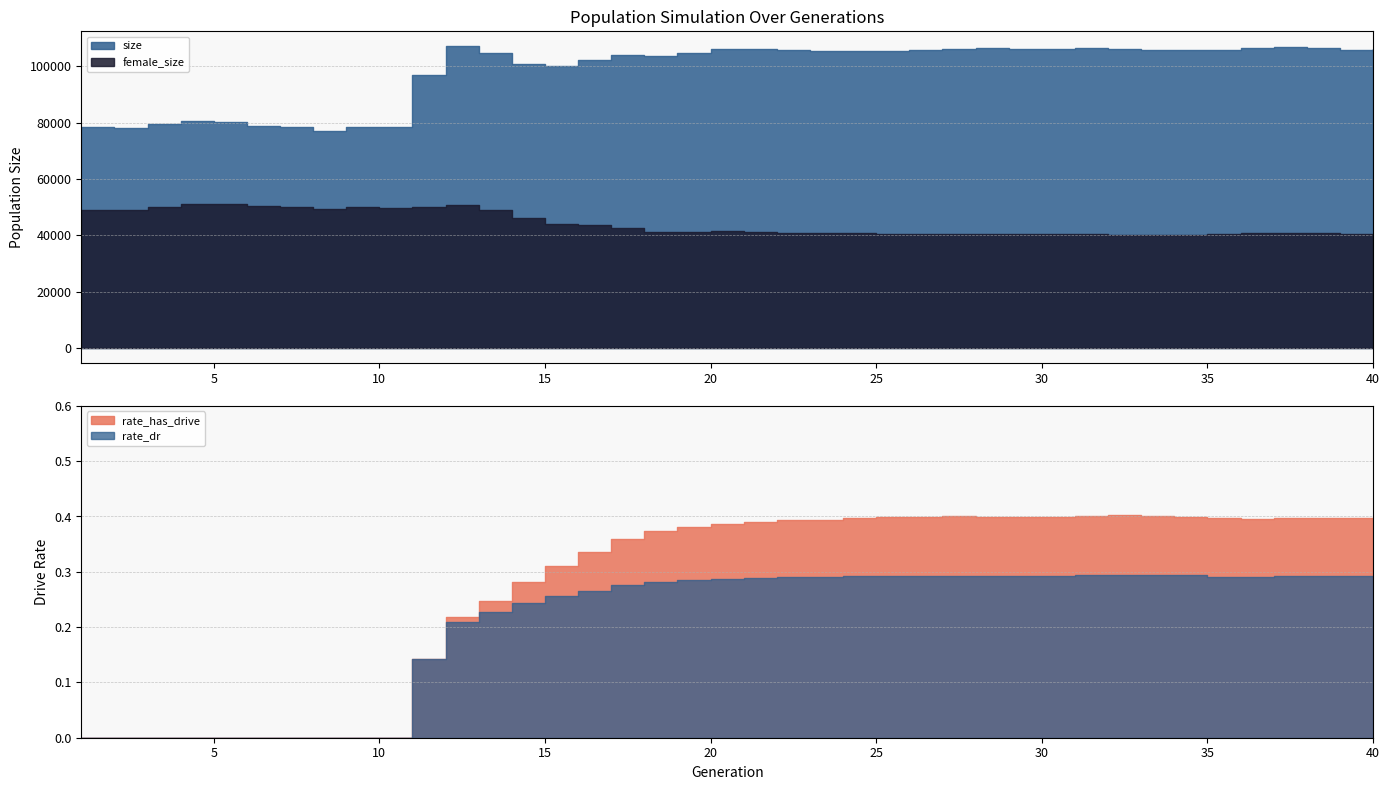

Which series has the largest range (max minus min)?

size